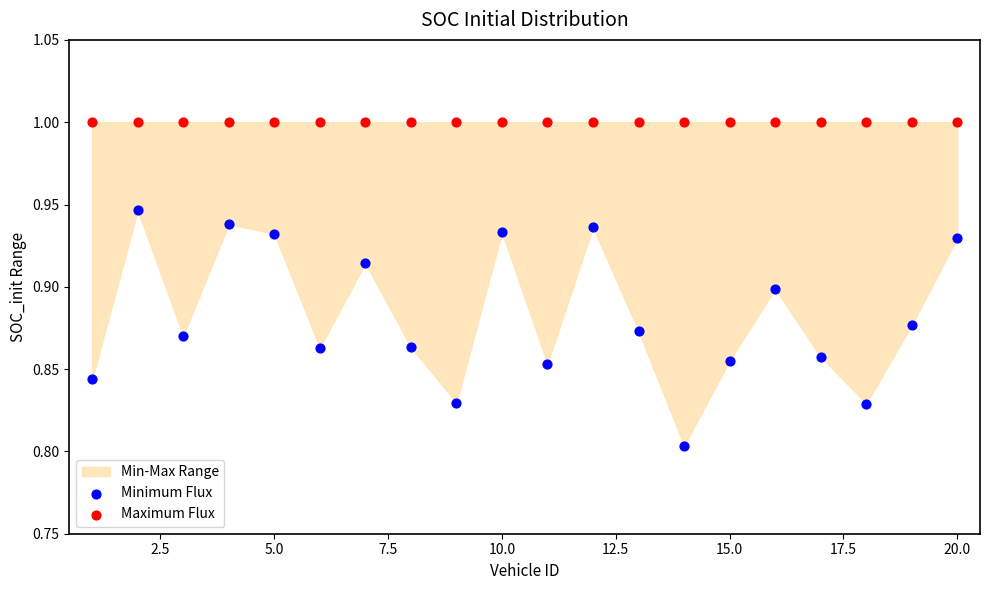

Which series contains the lowest Y value?

Minimum Flux